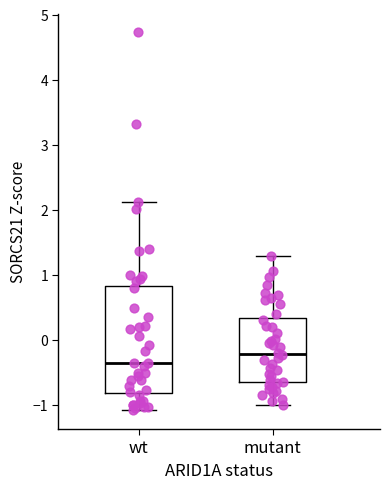

Which box's median line is the highest?

mutant